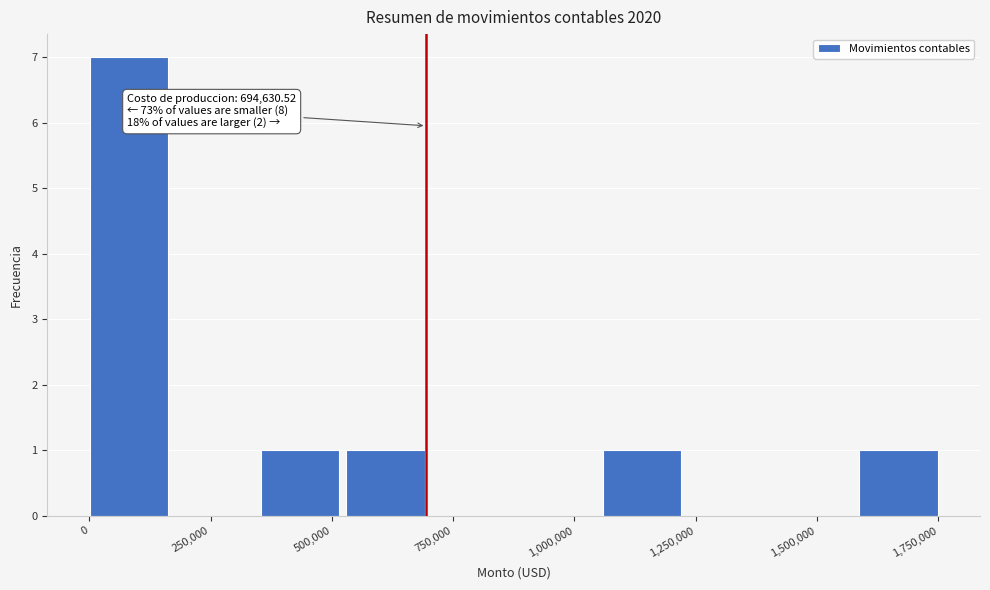

Around what value on the x-axis is the tallest bar? Give the approximate position of its centre, as read against the axis.

100000